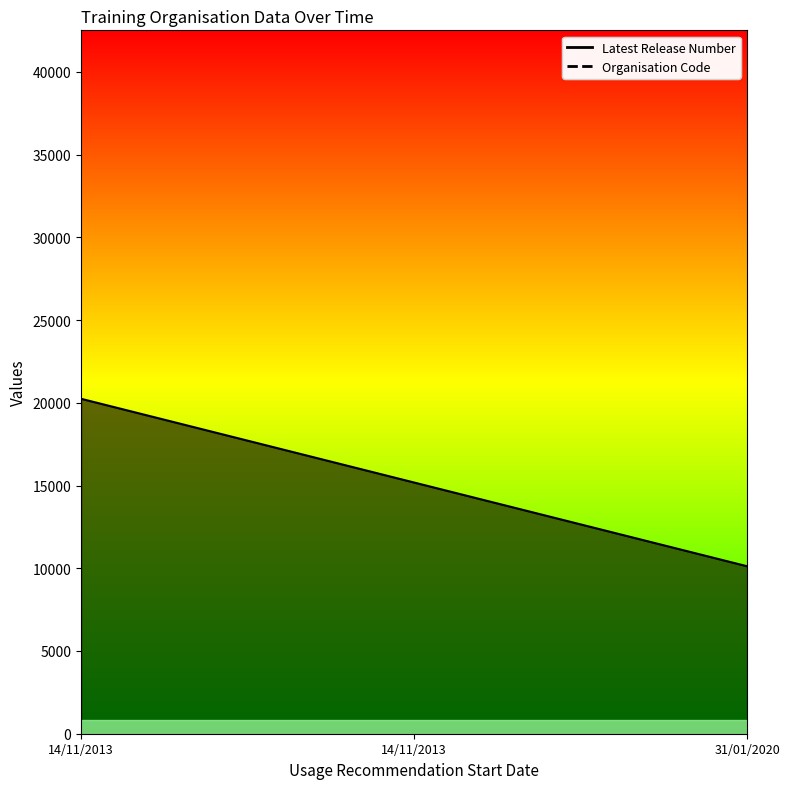

What is the change in value from 14/11/2013 to 14/11/2013?

-5060.5